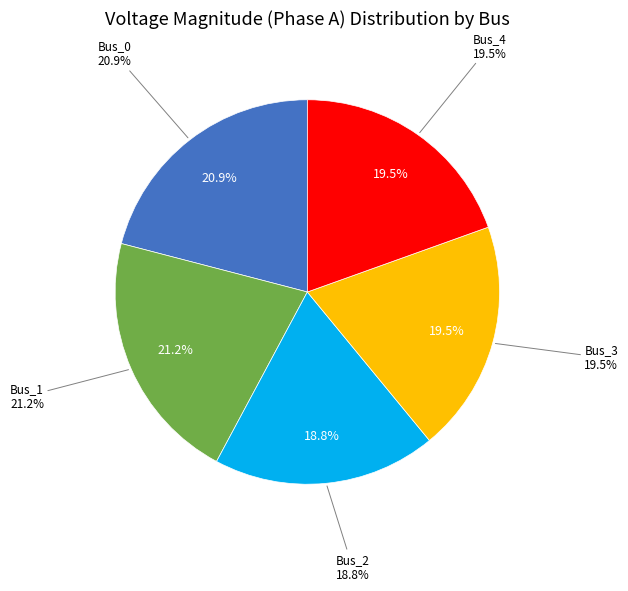

What percentage is the Bus_3 slice, to the nearest percent?

20%